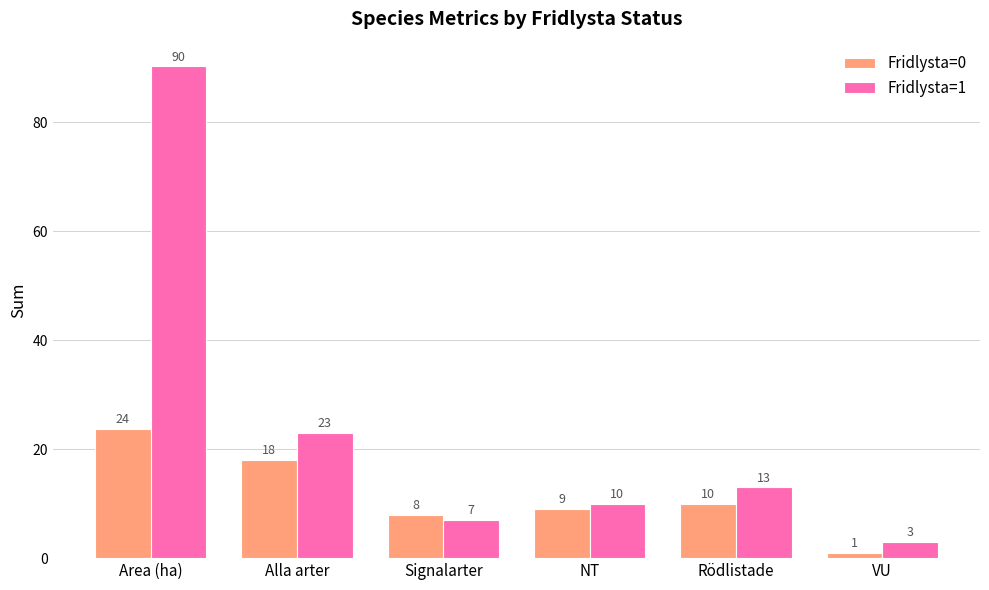

Where does the Fridlysta=1 series first go above 13?

Area (ha)